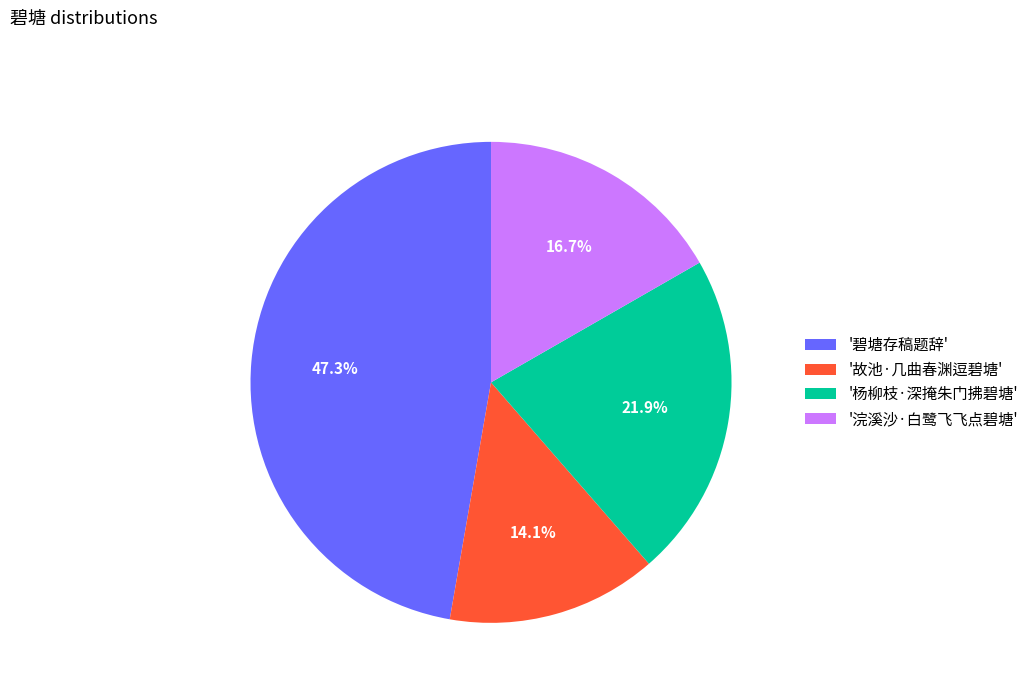

Approximately how many times larger is the value at '碧塘存稿题辞' compared to '杨柳枝·深掩朱门拂碧塘'?

2.2